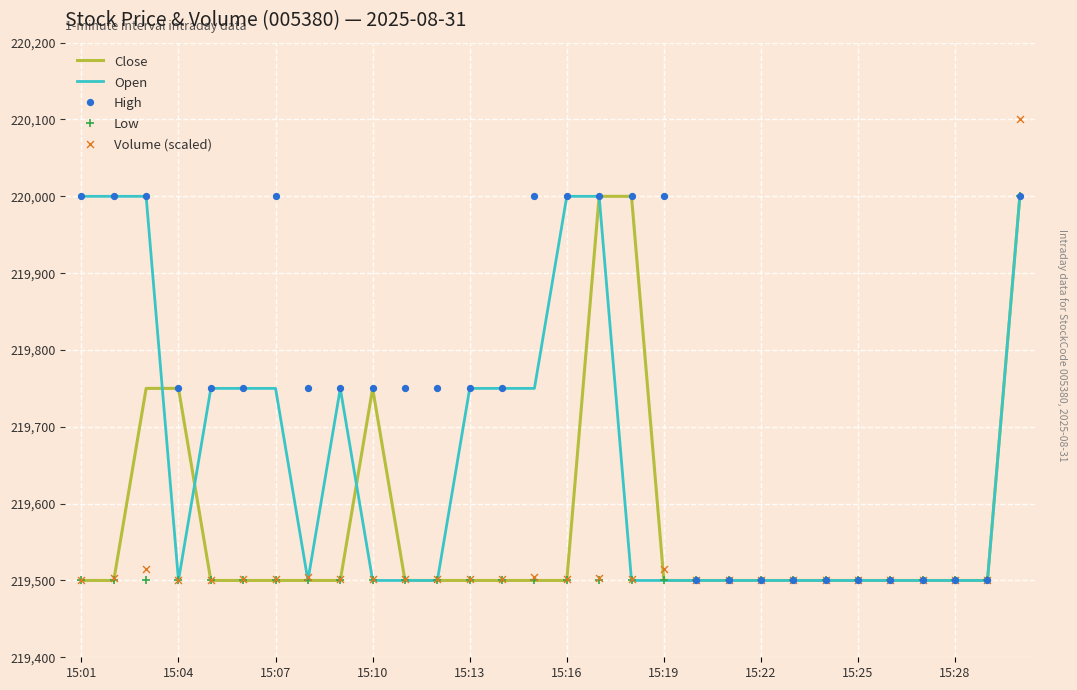

What is the lowest value of the Close series?

219500